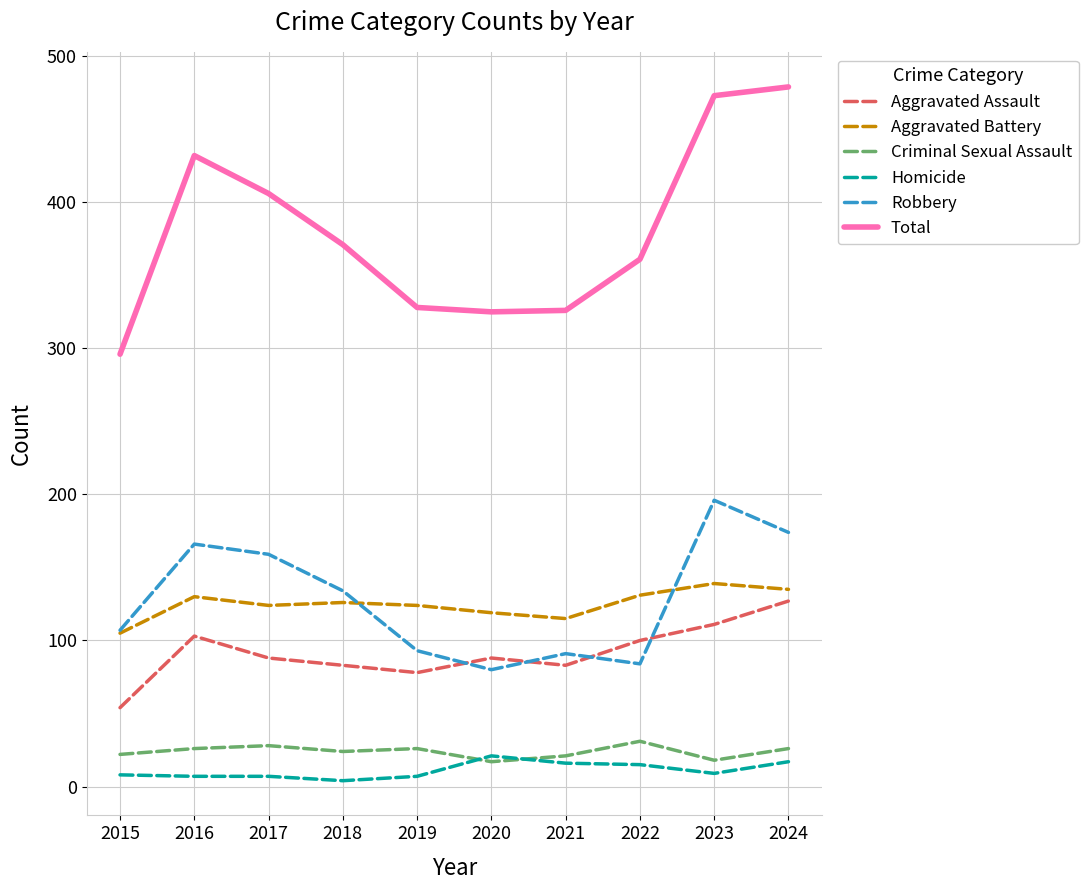

How many values in the Criminal Sexual Assault series are below 26?

5